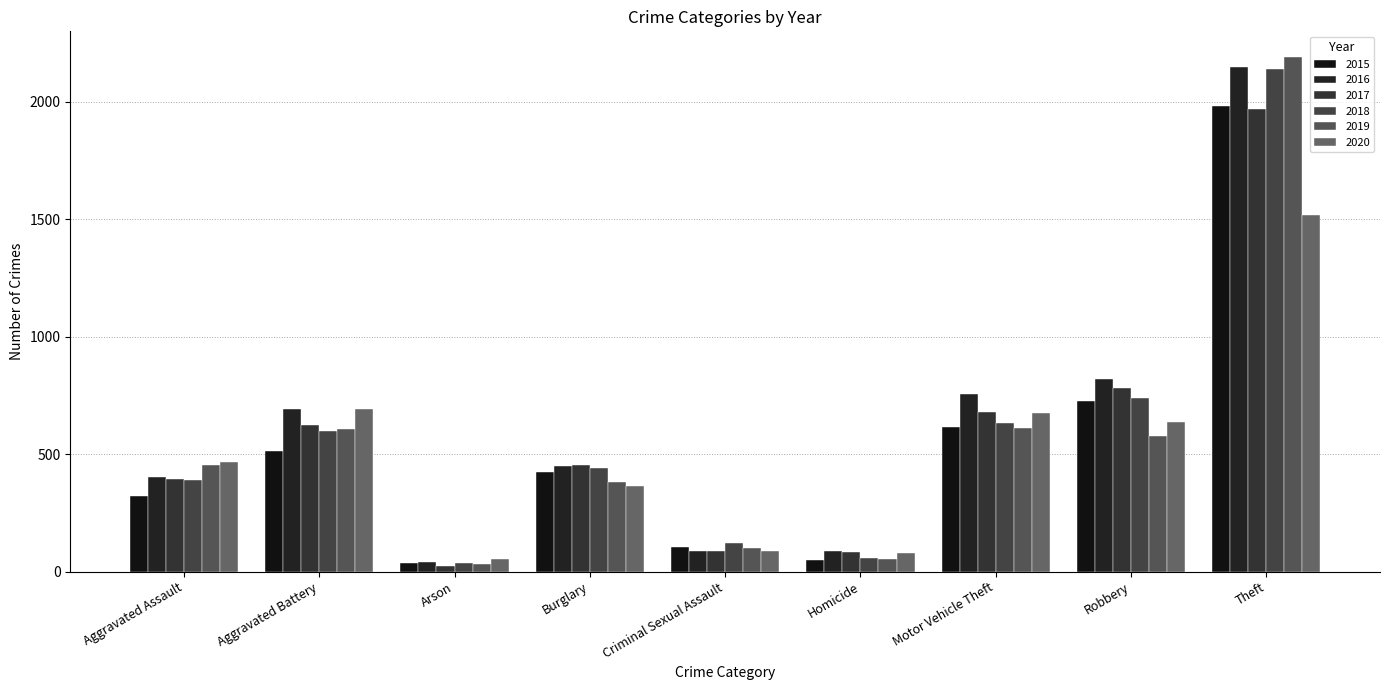

Is it true that 2019 equals 235 at Burglary?

False